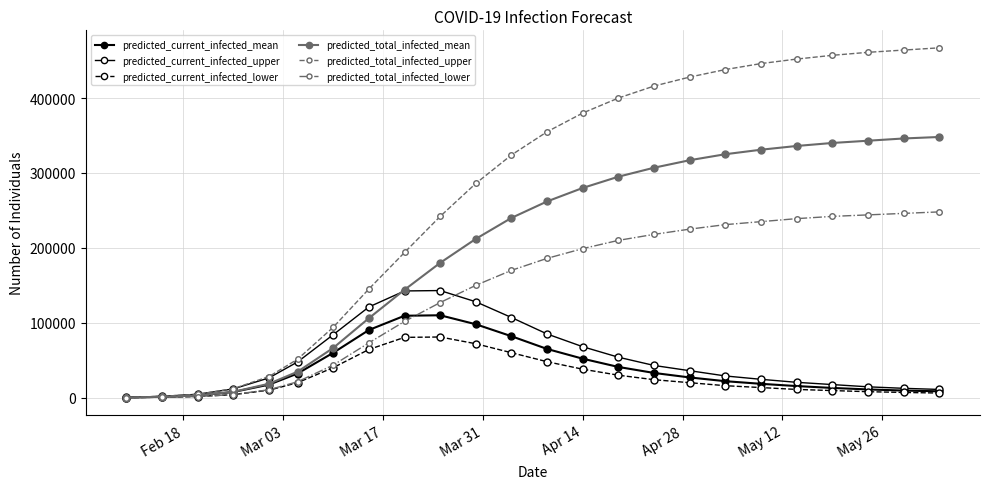

Rank the series by their maximum value, from highest to lowest.

predicted_total_infected_upper, predicted_total_infected_mean, predicted_total_infected_lower, predicted_current_infected_upper, predicted_current_infected_mean, predicted_current_infected_lower